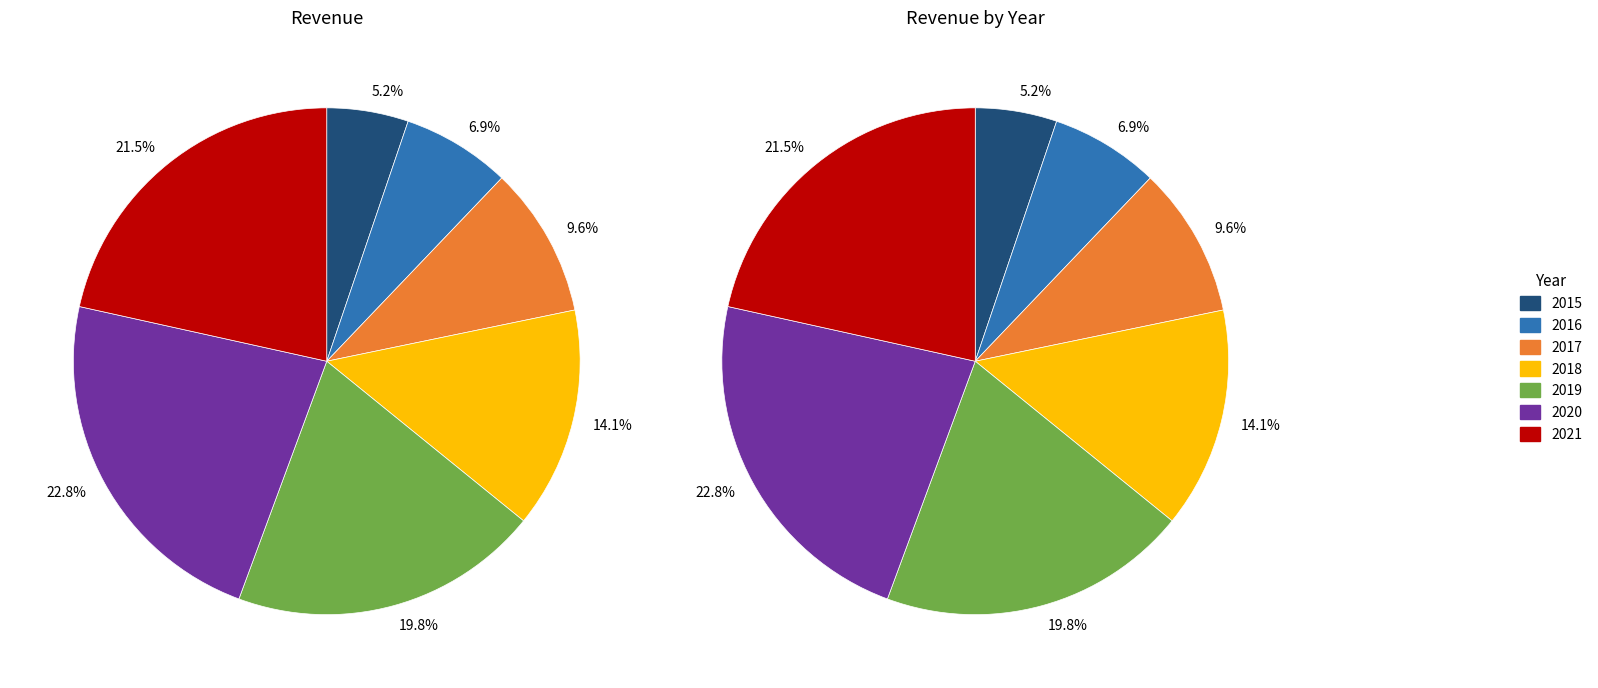

What is the change in value from 2020 to 2021?

-54400000